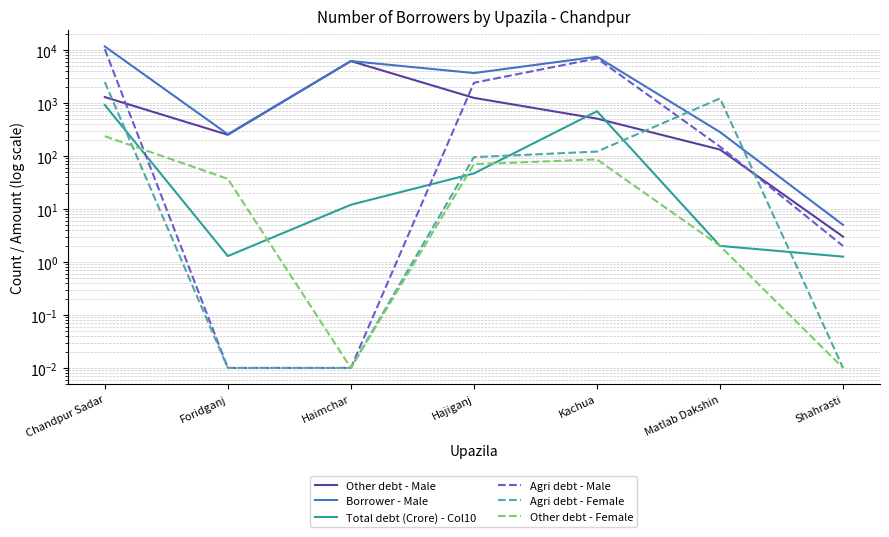

Reading left to right, transcribe all the data shown in this chart.

Other debt - Male: Chandpur Sadar=1292.0	Foridganj=251.0	Haimchar=6174.0	Hajiganj=1248.0	Kachua=507.0	Matlab Dakshin=132.0	Shahrasti=3.0
Borrower - Male: Chandpur Sadar=11671.0	Foridganj=257.0	Haimchar=6174.0	Hajiganj=3670.0	Kachua=7462.0	Matlab Dakshin=282.0	Shahrasti=5.0
Total debt (Crore) - Col10: Chandpur Sadar=916.5	Foridganj=1.3	Haimchar=12.0	Hajiganj=46.9	Kachua=698.0	Matlab Dakshin=2.0	Shahrasti=1.3
Agri debt - Male: Chandpur Sadar=10364.0	Foridganj=0.0	Haimchar=0.0	Hajiganj=2400.0	Kachua=6948.0	Matlab Dakshin=150.0	Shahrasti=2.0
Agri debt - Female: Chandpur Sadar=2484.0	Foridganj=0.0	Haimchar=0.0	Hajiganj=95.0	Kachua=121.0	Matlab Dakshin=1218.0	Shahrasti=0.0
Other debt - Female: Chandpur Sadar=236.0	Foridganj=37.0	Haimchar=0.0	Hajiganj=70.0	Kachua=86.0	Matlab Dakshin=2.0	Shahrasti=0.0